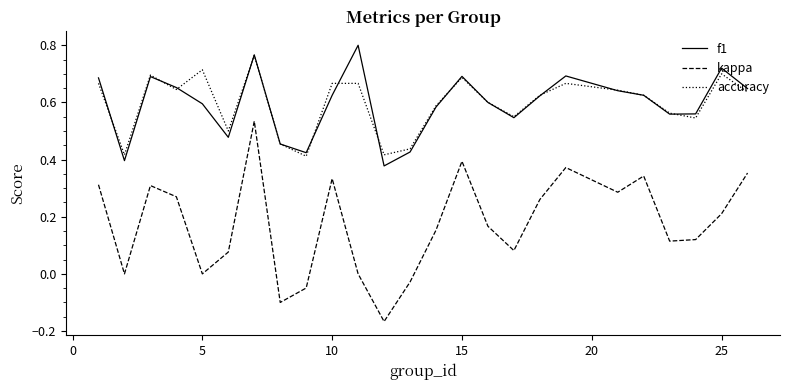

True or false: f1 and kappa intersect in this chart.

False